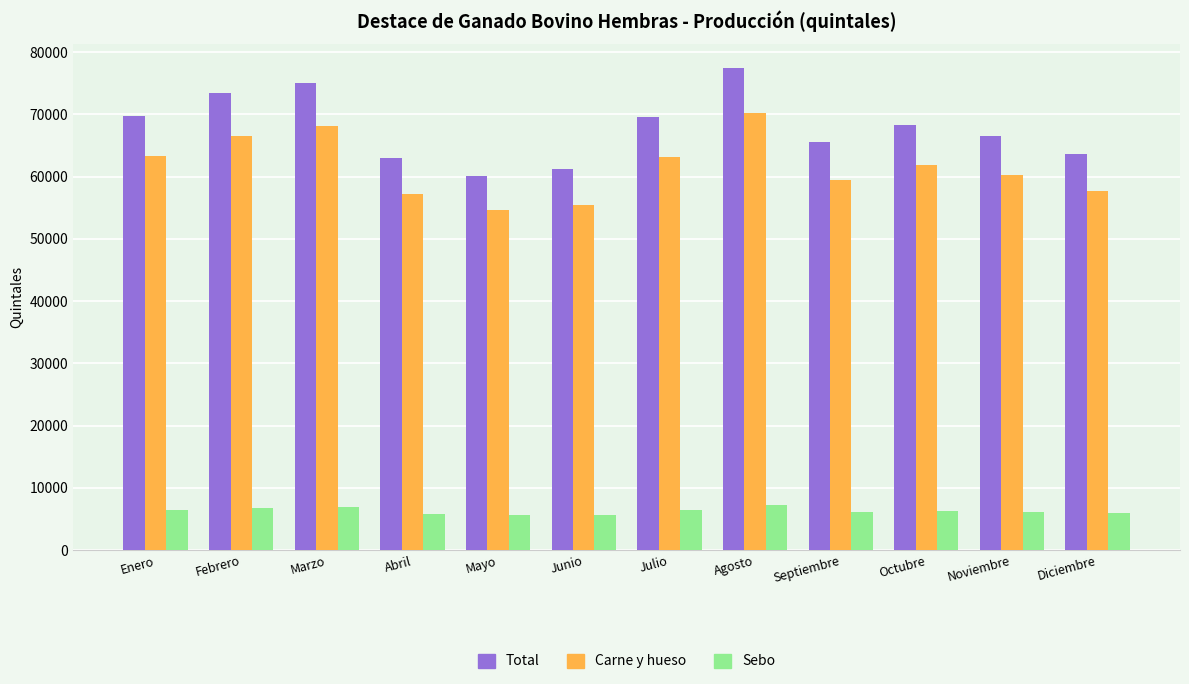

How many bars are there in each group?

3